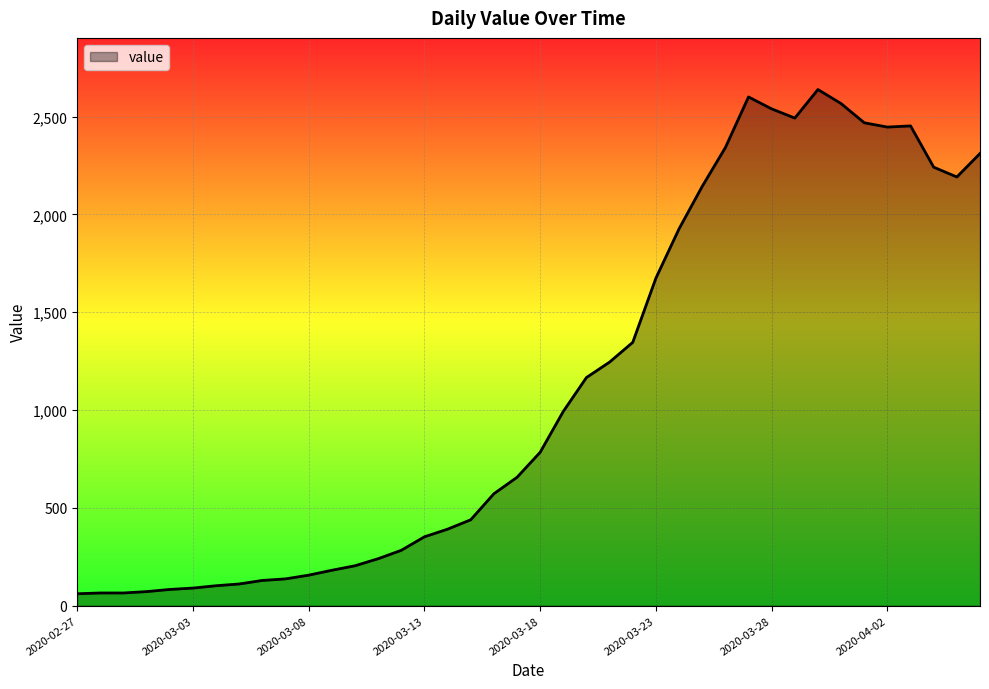

Does the chart display data point markers on the line(s)?

No